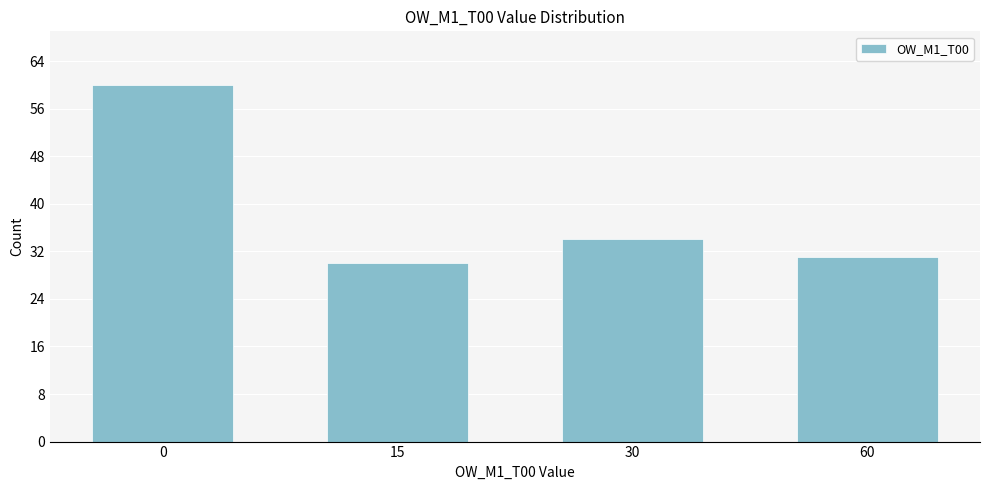

Reading left to right, what are all the values shown in this chart?

0=60	15=30	30=34	60=31